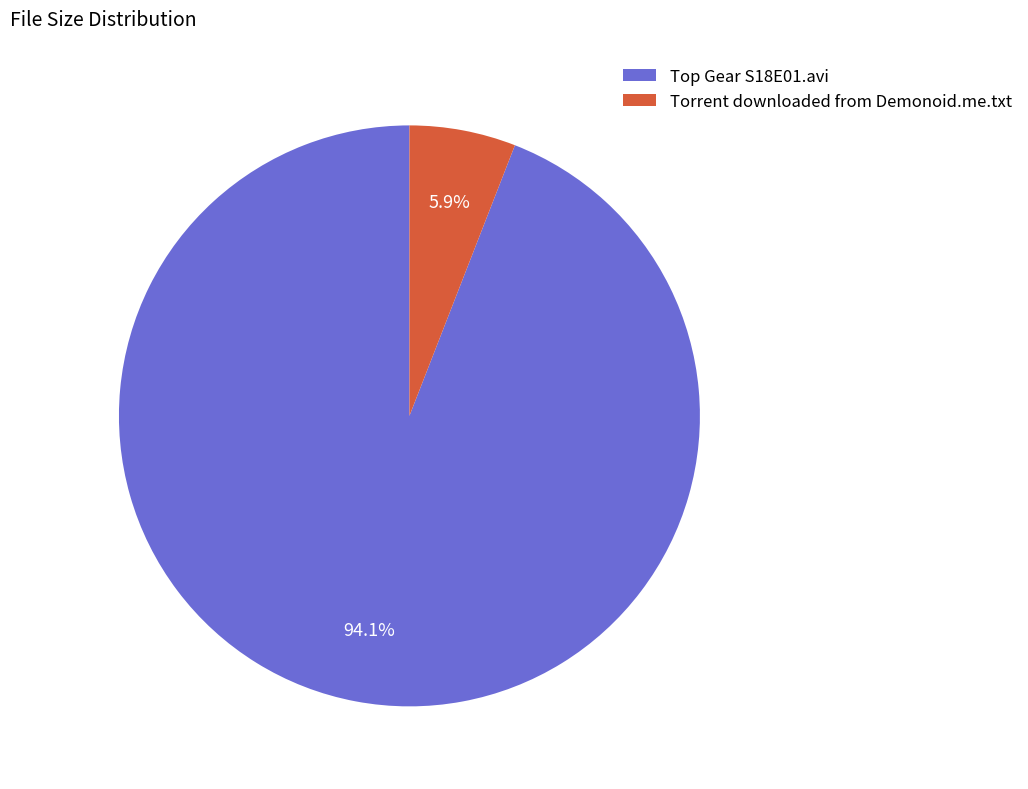

To the nearest percent, what is the average slice percentage?

50%